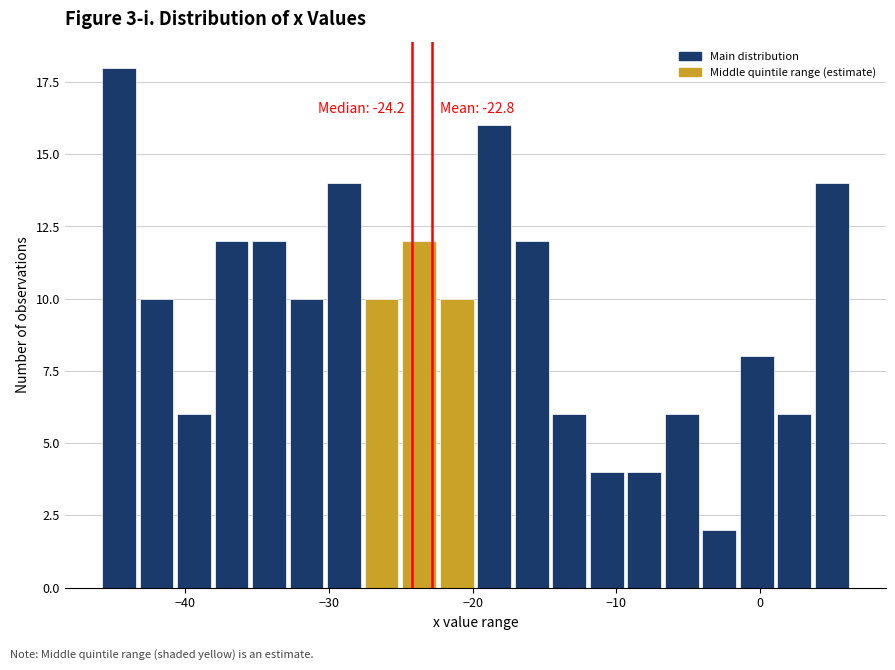

Around what value on the x-axis is the tallest bar? Give the approximate position of its centre, as read against the axis.

-45